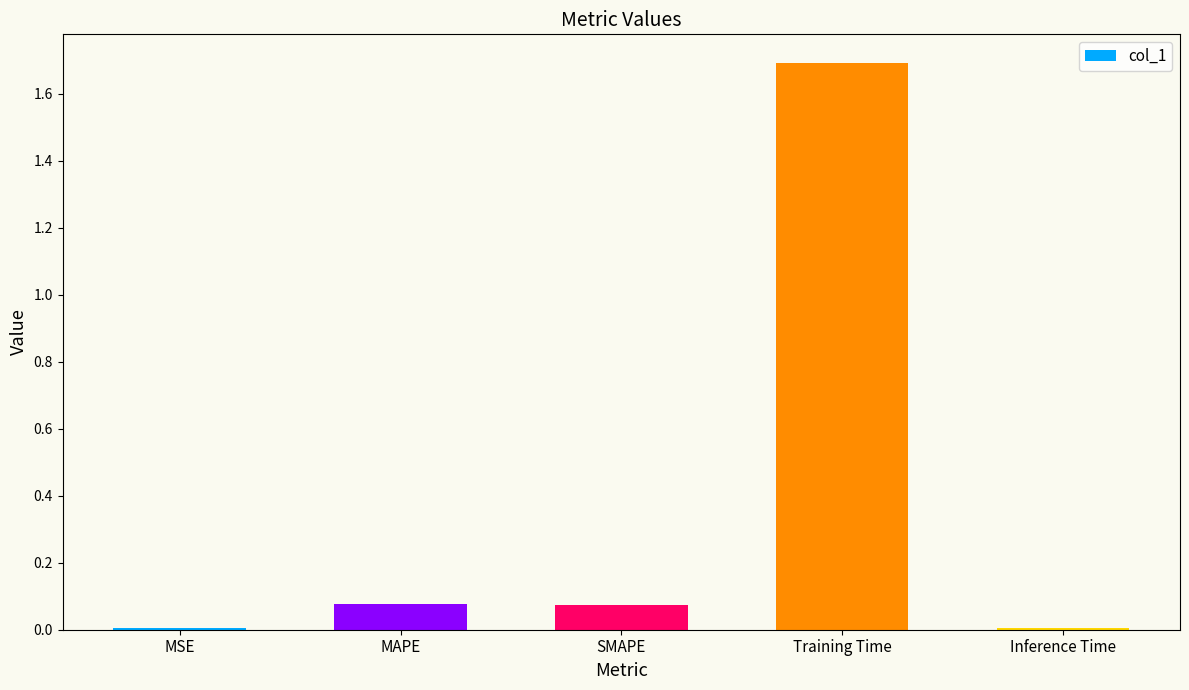

Which category has the highest value across all series?

Training Time